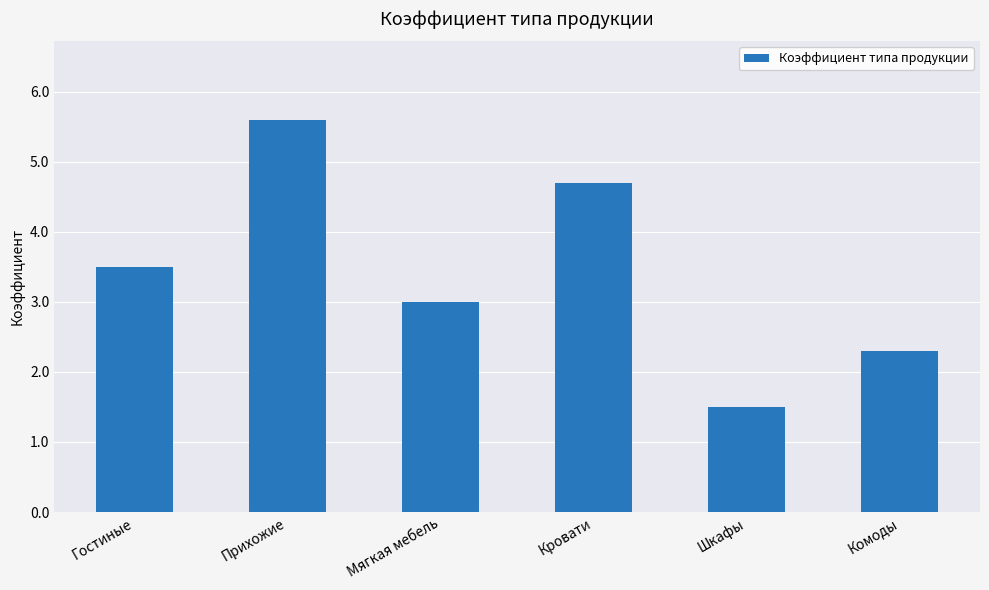

How many distinct data groups are displayed?

1